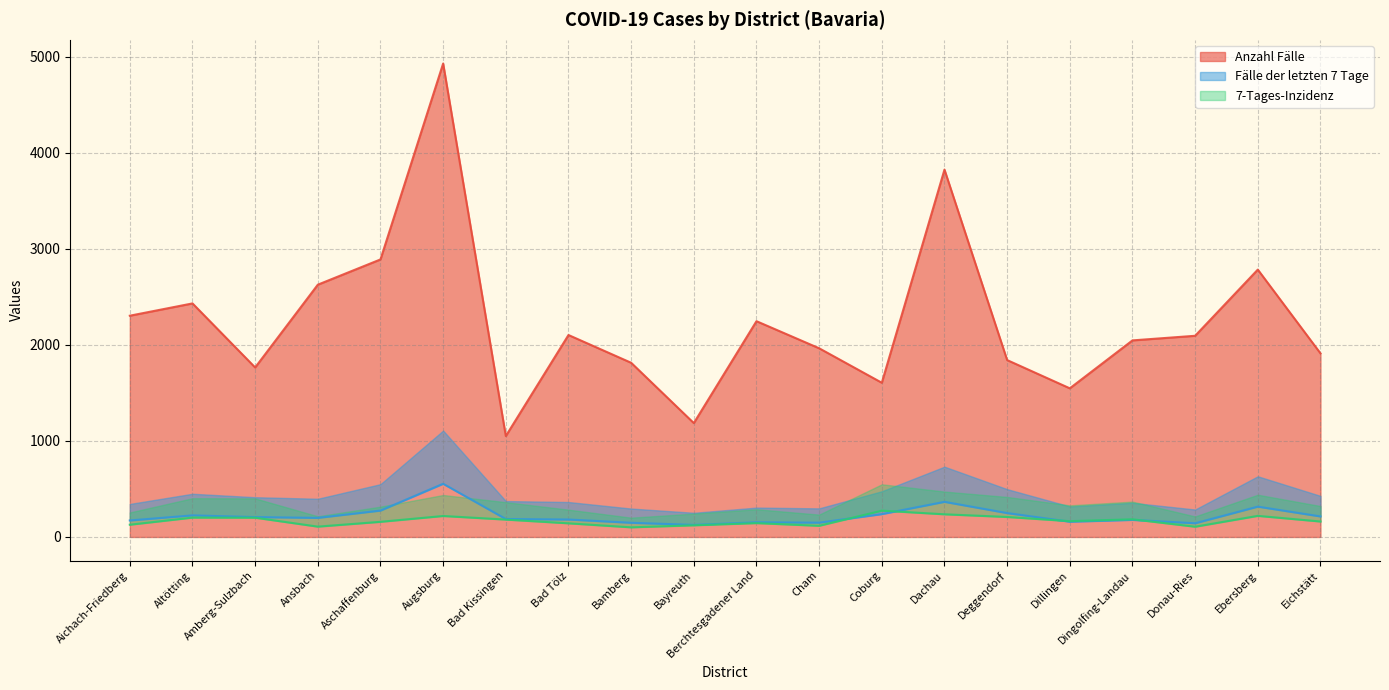

How many data points in Fälle der letzten 7 Tage are above 199?

9